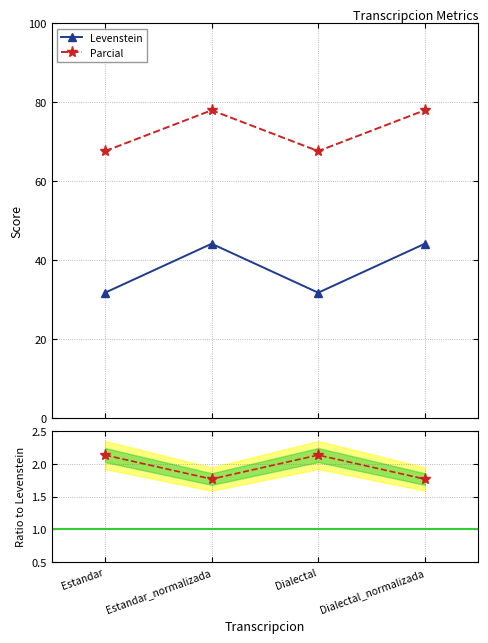

Where does the Parcial / Levenstein series first go above 2?

Estandar